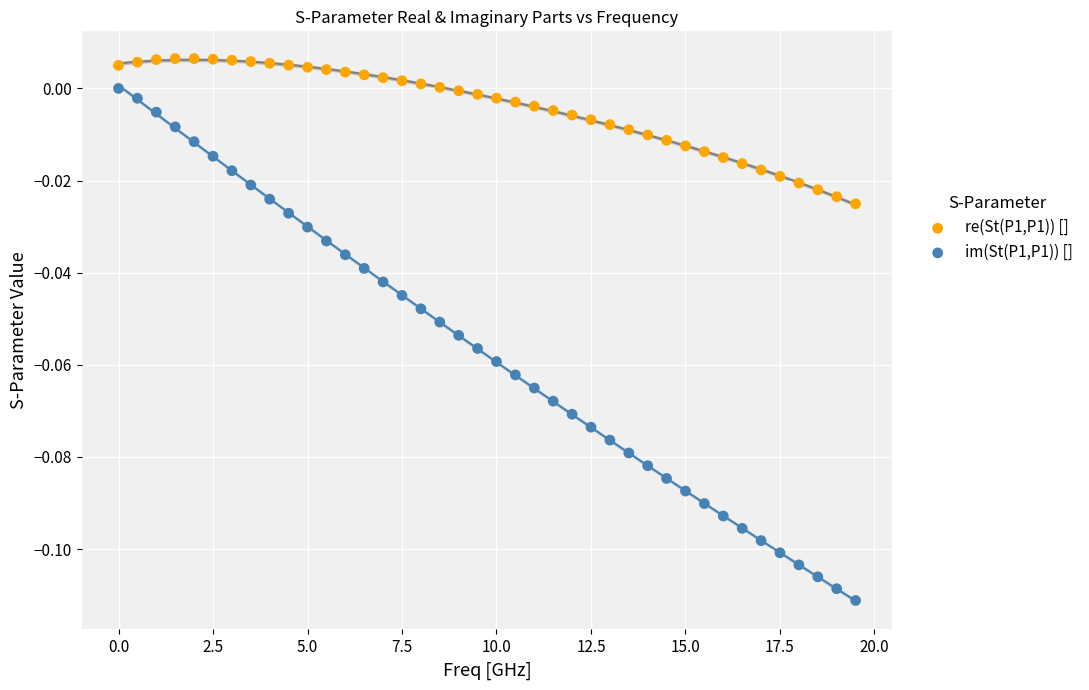

Which series has the widest spread of Y values?

im(St(P1,P1)) []